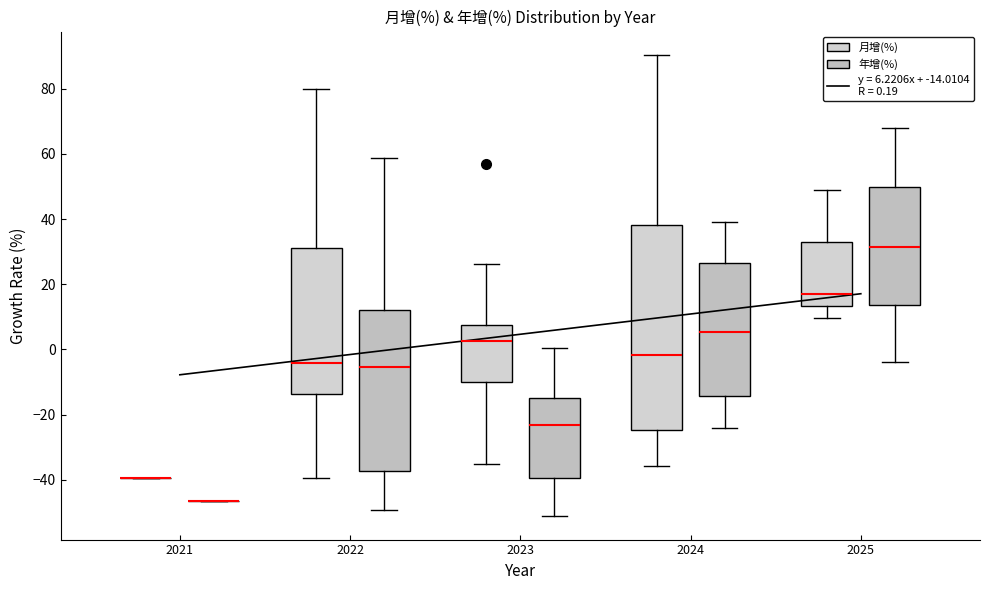

Reading left to right, read every box against the y-axis: the position of its median line, the range the box covers, and the ends of its whiskers. The values are not printed on the chart, so give them approximately, as read against the axis.

2021 (月增(%)): box collapsed to a line at -40, whiskers -40 to -40
2021 (年增(%)): box collapsed to a line at -46, whiskers -46 to -46
2022 (月增(%)): median -4, box -14 to 32, whiskers -40 to 80
2022 (年增(%)): median -6, box -38 to 12, whiskers -50 to 58
2023 (月增(%)): median 2, box -10 to 8, whiskers -36 to 26
2023 (年增(%)): median -24, box -40 to -16, whiskers -52 to 0
2024 (月增(%)): median -2, box -24 to 38, whiskers -36 to 90
2024 (年增(%)): median 6, box -14 to 26, whiskers -24 to 40
2025 (月增(%)): median 16, box 14 to 32, whiskers 10 to 48
2025 (年增(%)): median 32, box 14 to 50, whiskers -4 to 68